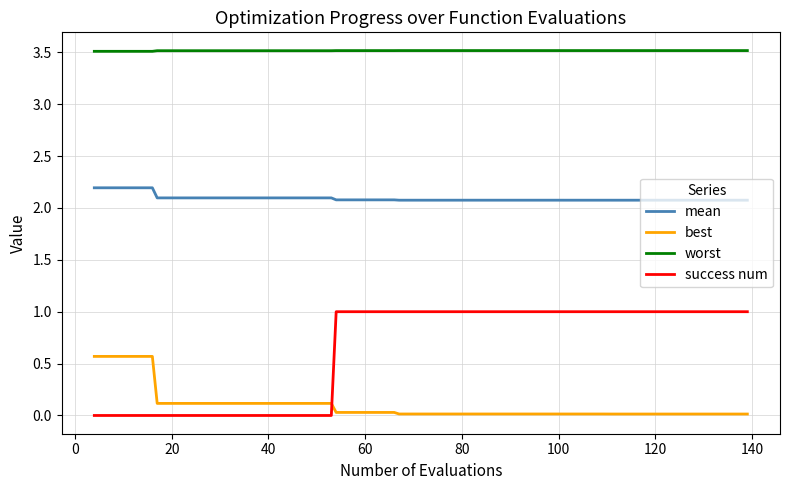

Which series has the largest range (max minus min)?

success num